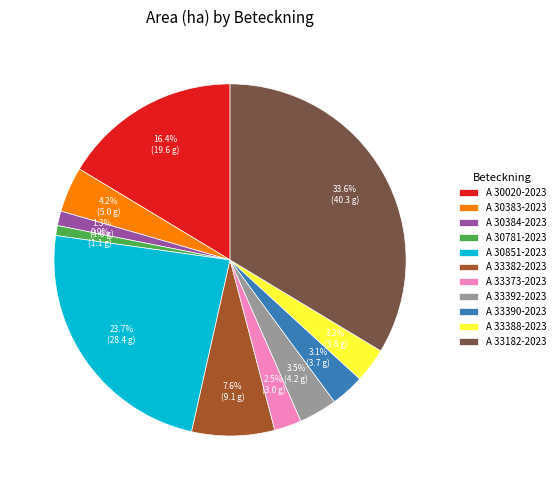

What percentage is the A 33182-2023 slice, to the nearest percent?

34%